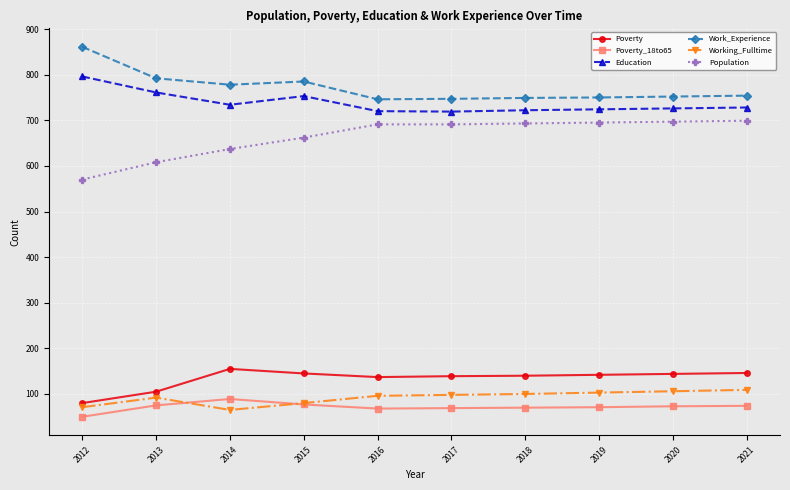

Is the value of Education at 2018 greater than the value of Work_Experience at 2015?

No